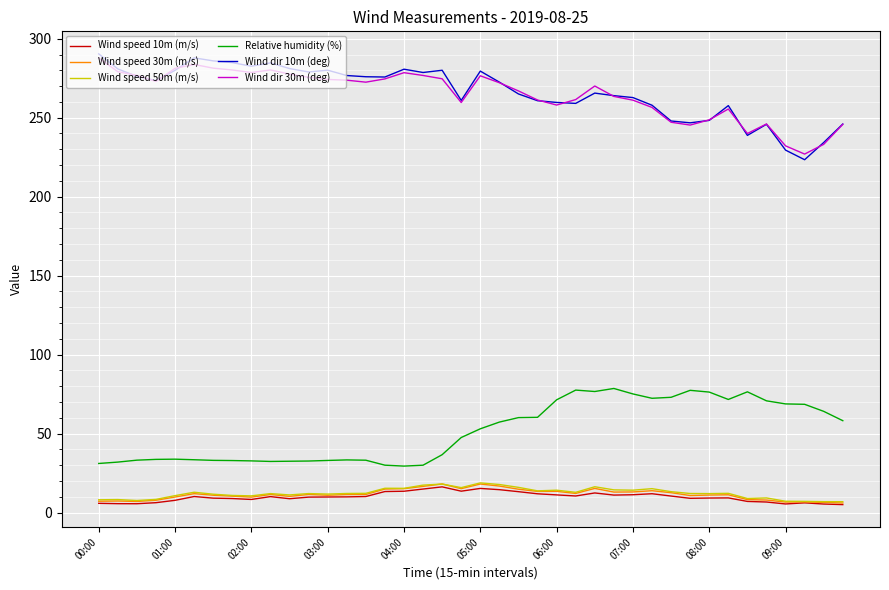

What is the highest value of the Wind speed 10m (m/s) series?

16.3